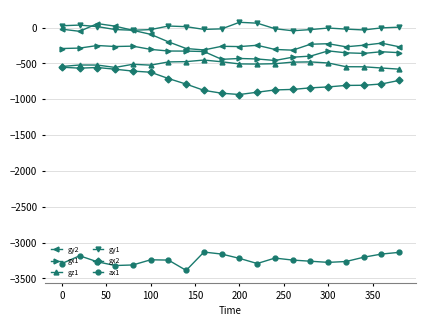

What is the value of the gx2 point at the 9th from the left?

-875